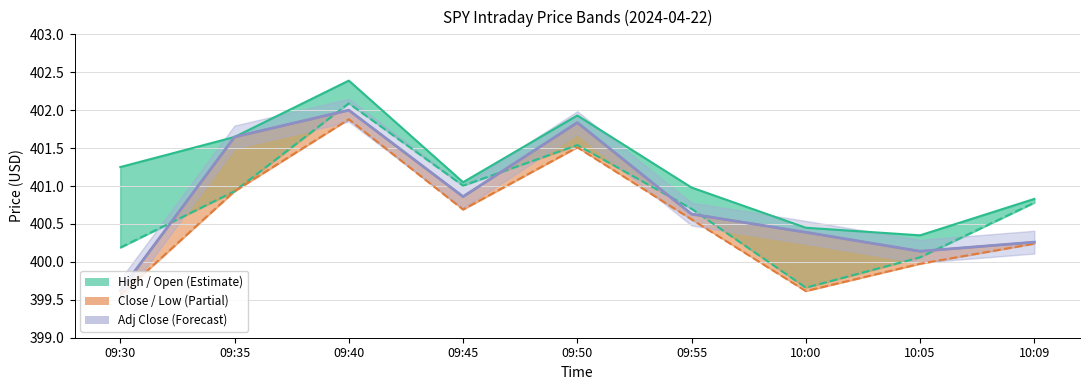

What is the difference between the maximum and minimum values in the Low series?

2.3